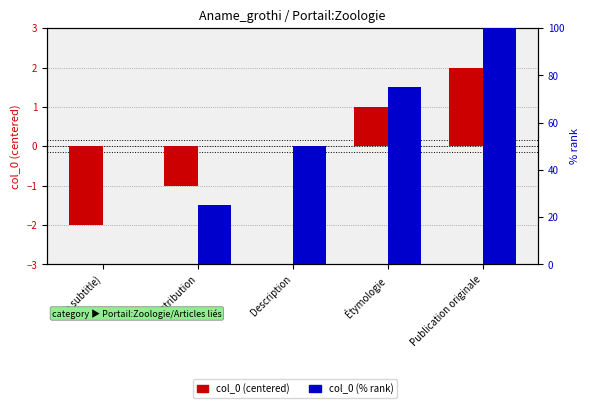

What is the minimum value shown in the chart?

-2